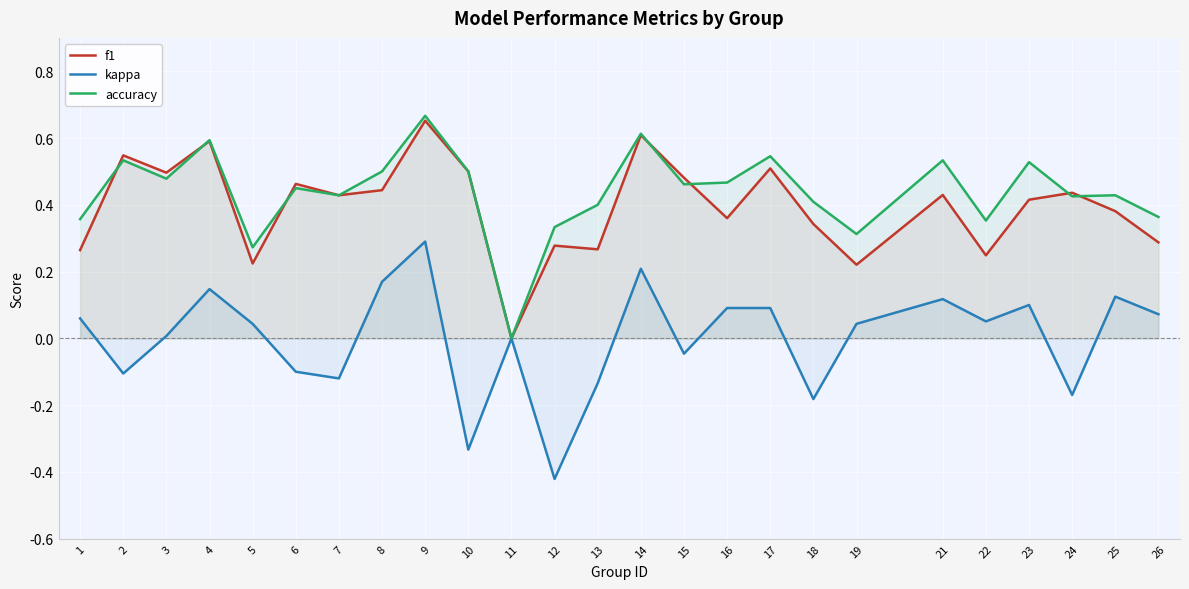

List the labels in order of f1 value, smallest first.

11, 19, 5, 22, 1, 13, 12, 26, 18, 16, 25, 23, 7, 21, 24, 8, 6, 15, 3, 10, 17, 2, 4, 14, 9